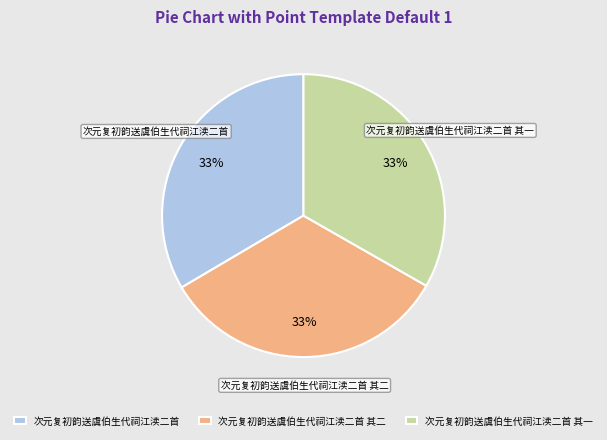

The 次元复初韵送虞伯生代祠江渎二首 其二 slice represents 33% of the pie. True or false?

True